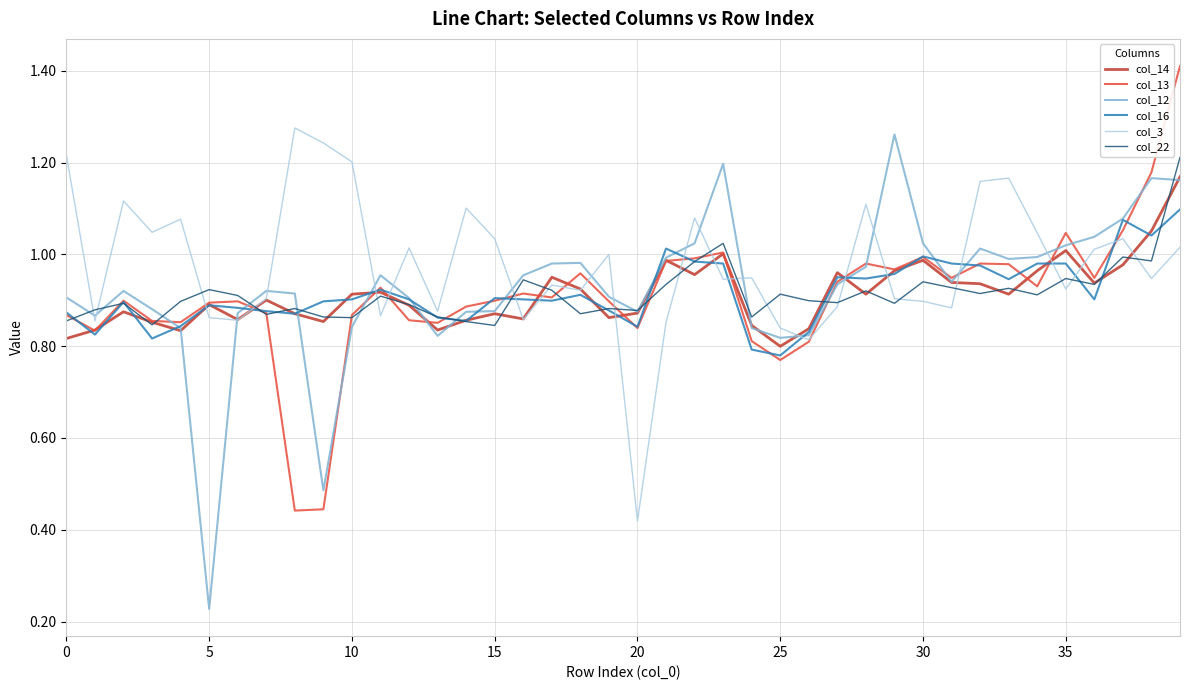

What is the greatest value displayed?

1.4